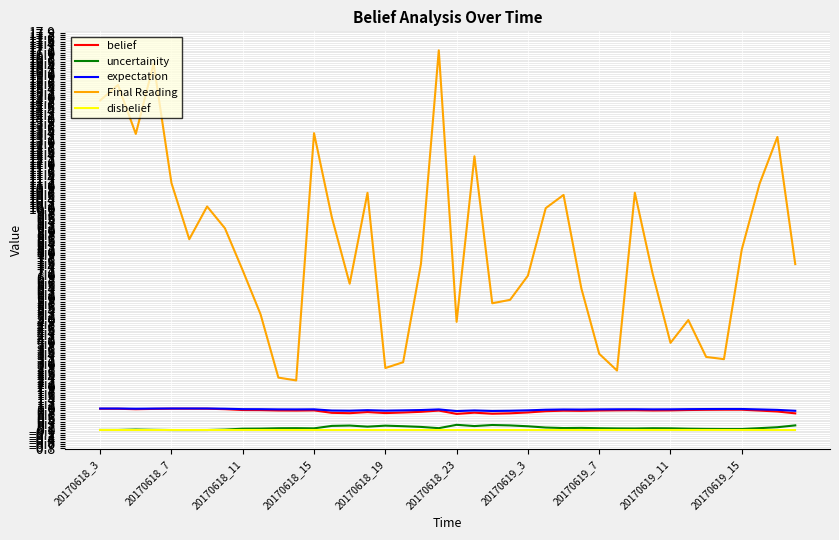

What is the maximum value for belief?

1.0